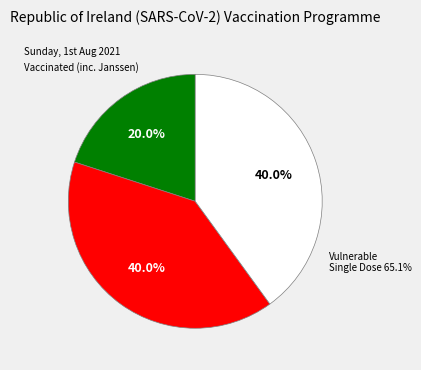

Count the number of slices in the pie.

3